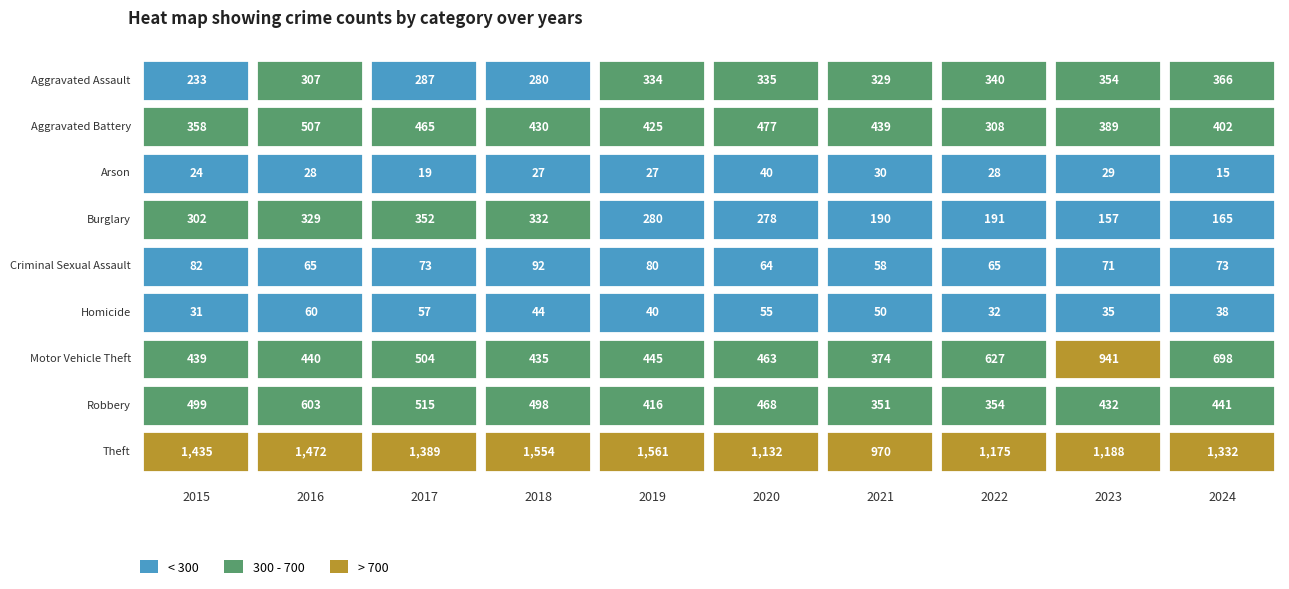

Which series has the largest total across all categories?

Theft